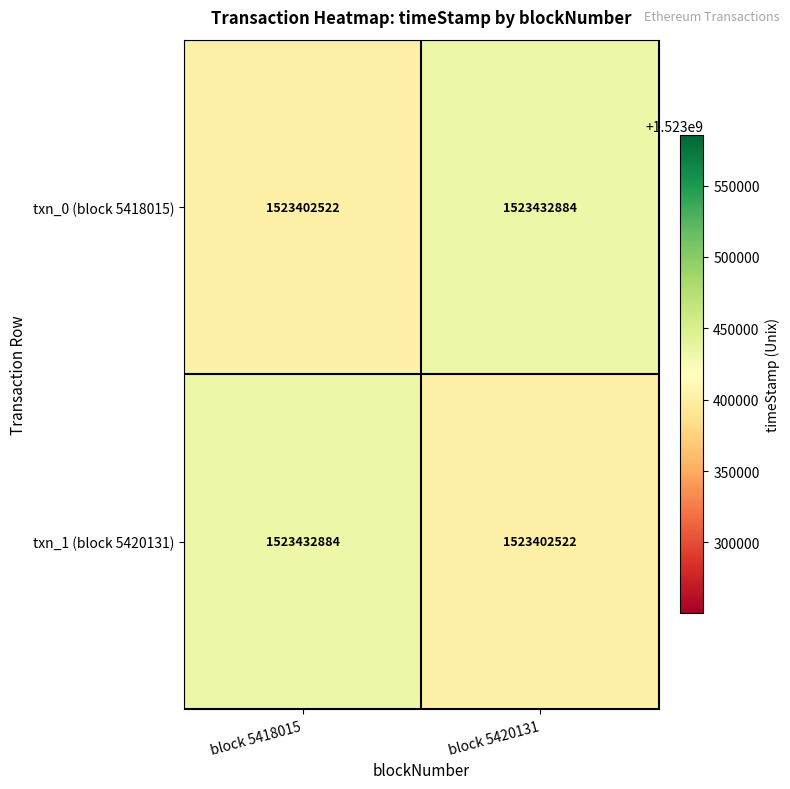

What is the difference between the txn_1 (block 5420131) values at block 5420131 and block 5418015?

30362